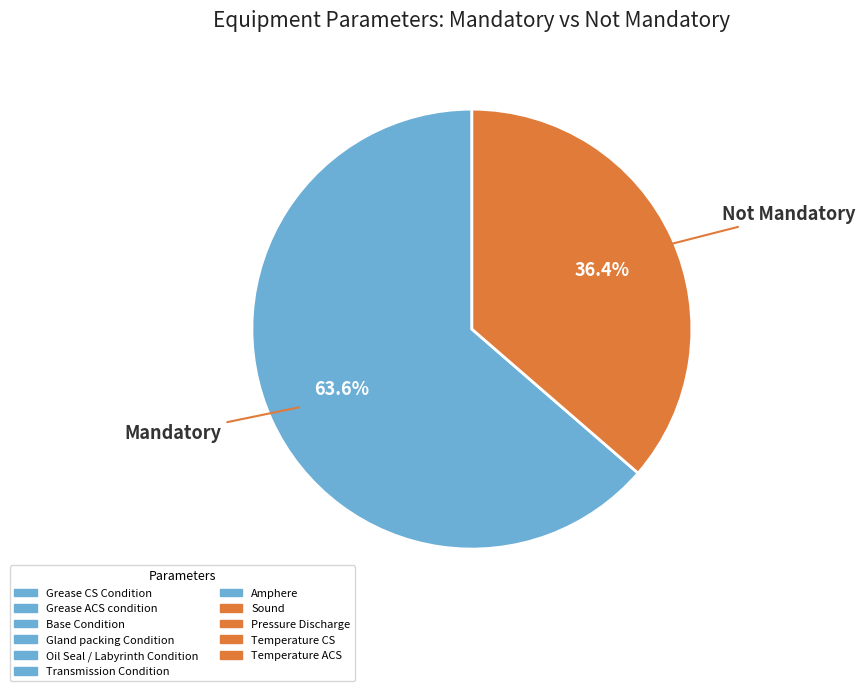

Is there any slice that represents more than half of the pie?

Yes